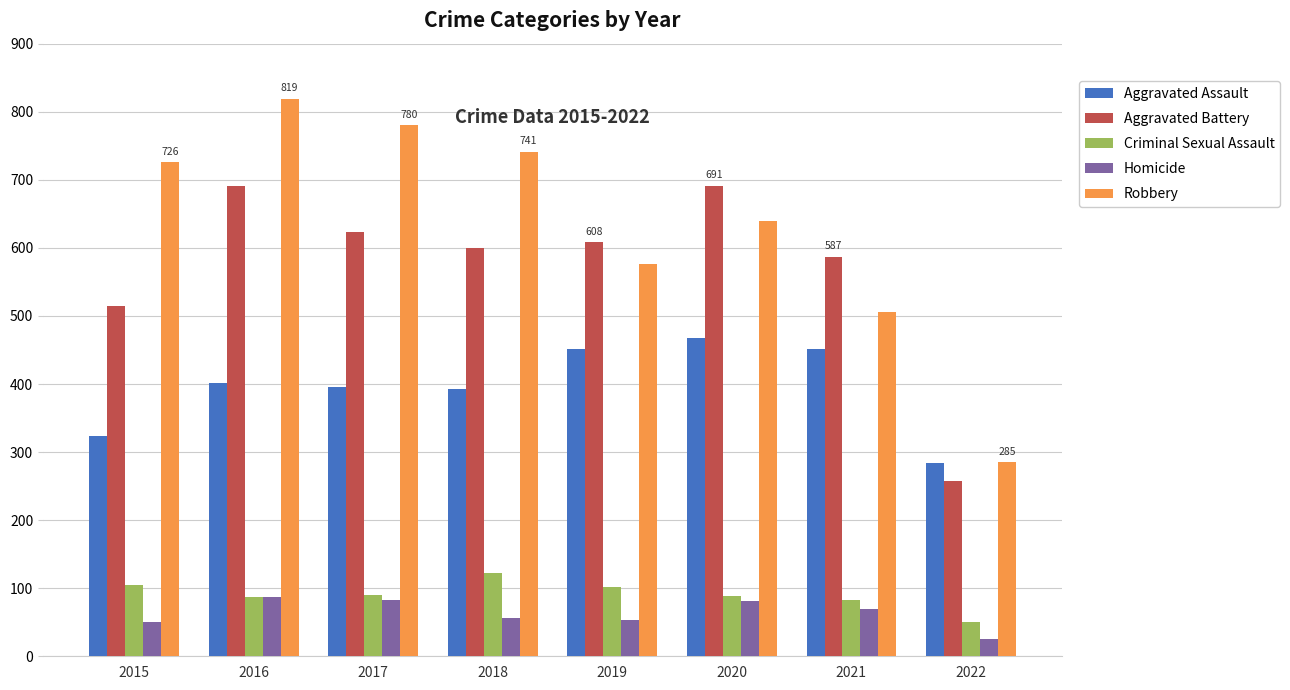

At which category does the chart reach its minimum across all series?

2022